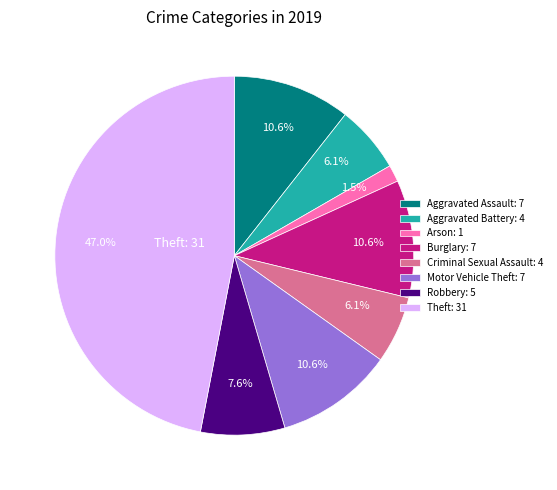

How much of the chart is everything except Motor Vehicle Theft?

89.4%